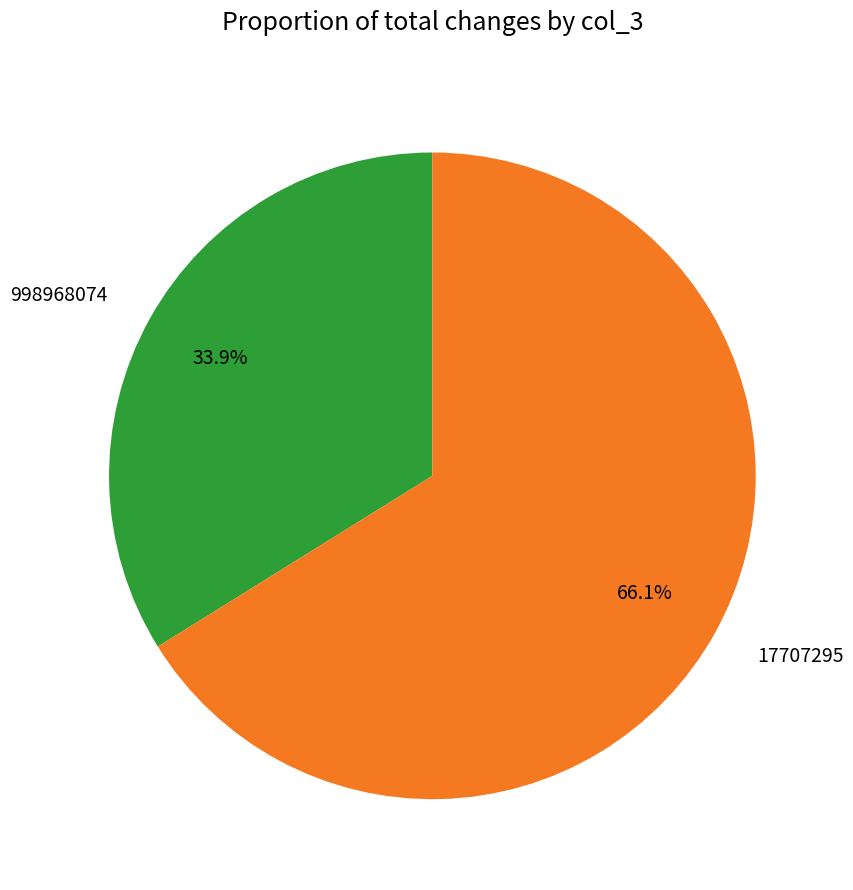

To the nearest percent, what portion does 17707295 represent?

66%